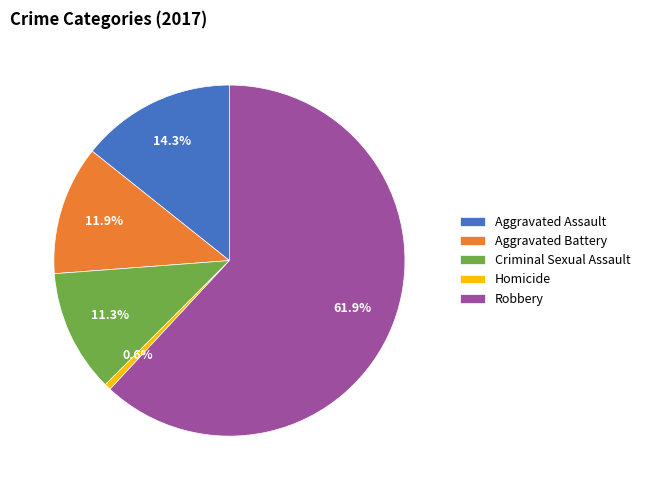

Which slice is the smallest?

Homicide